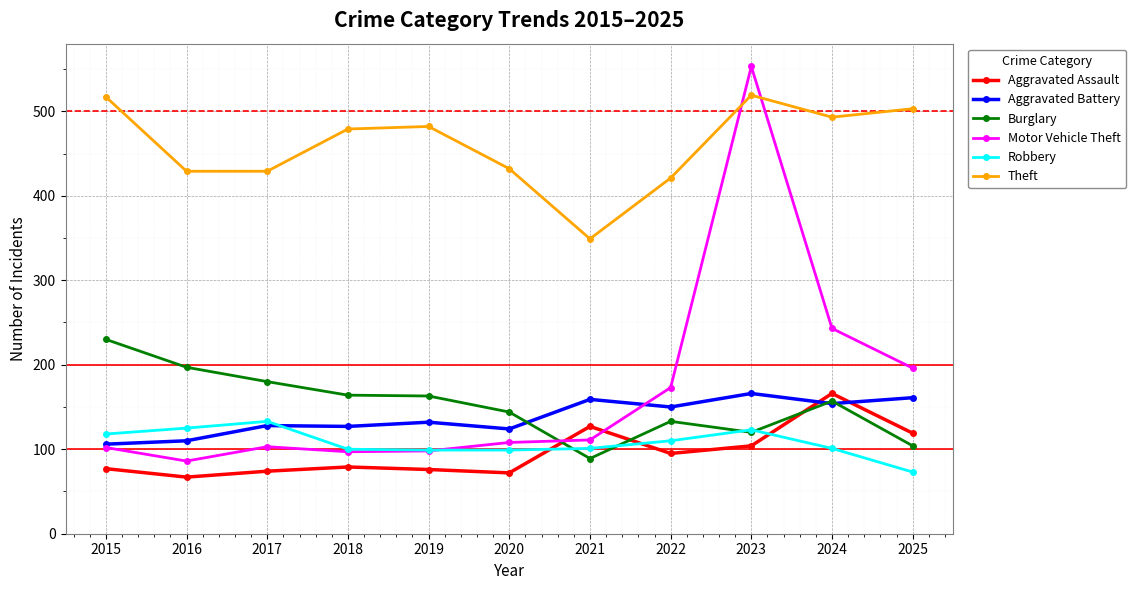

How many intersections are there between Burglary and Motor Vehicle Theft?

1